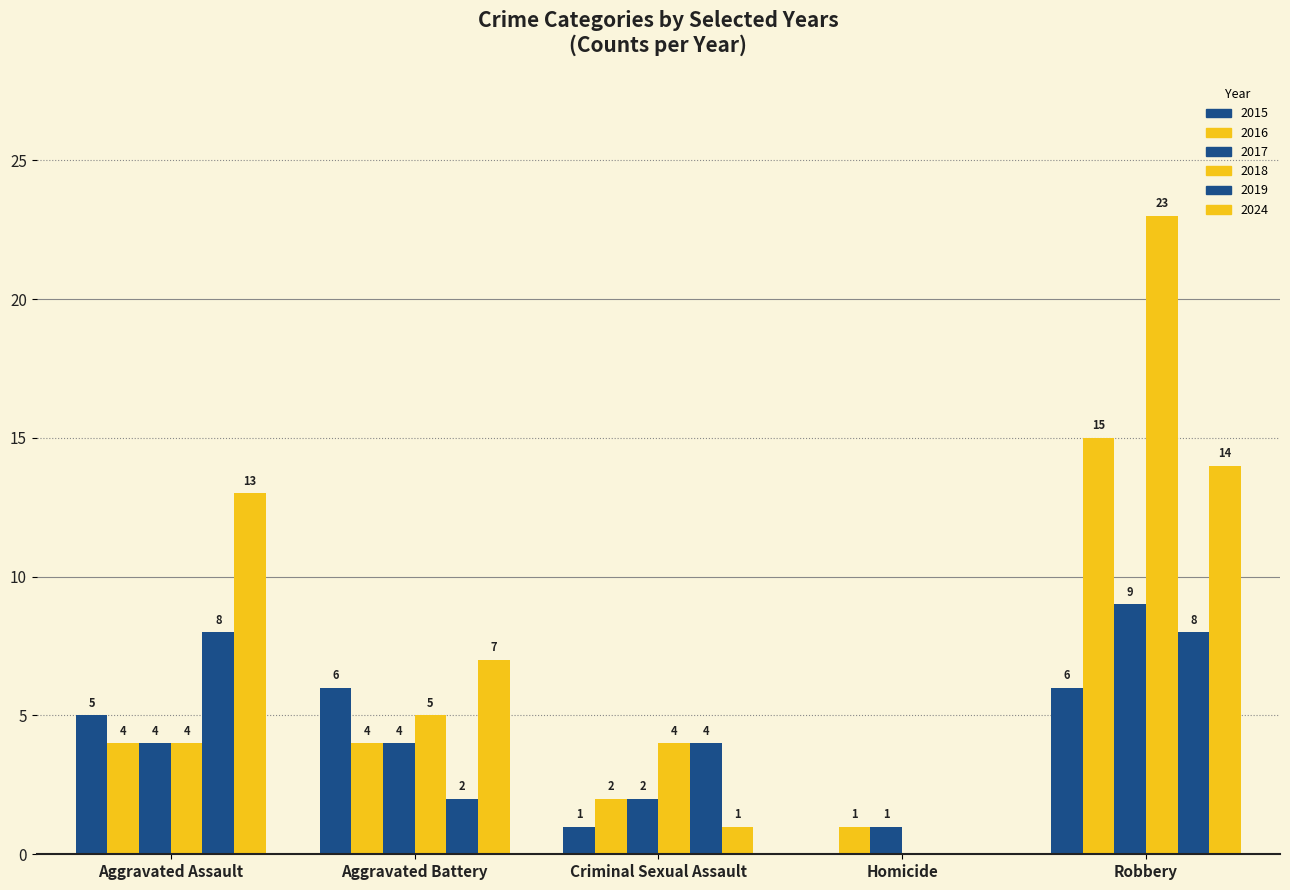

Are the bars horizontal?

No